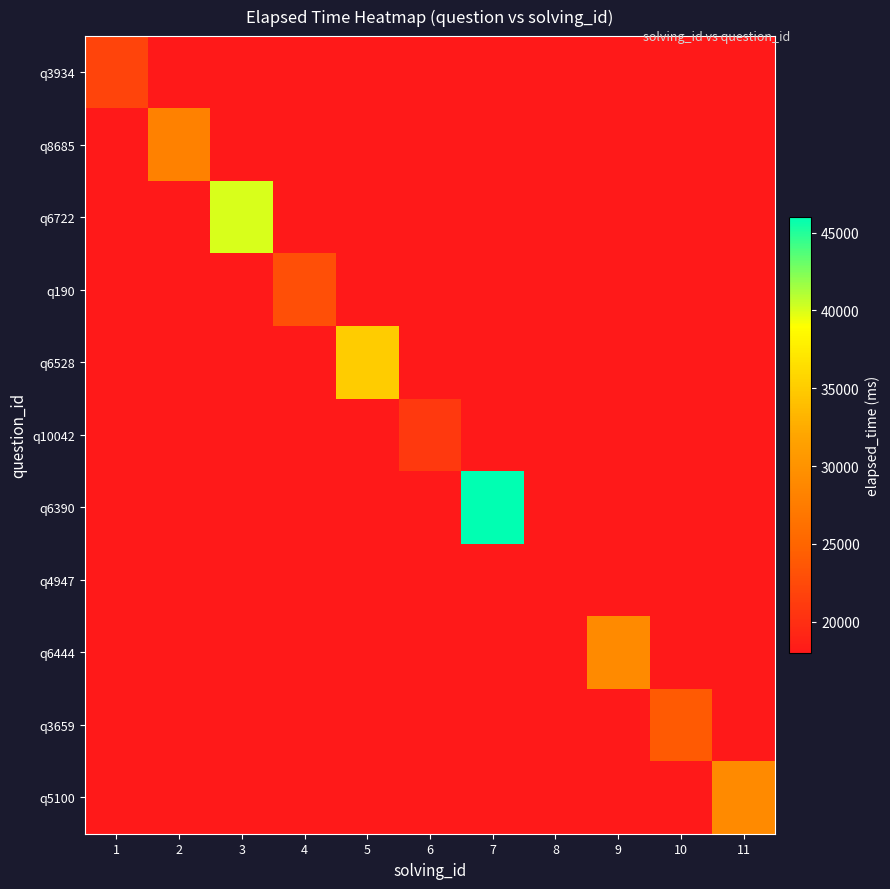

The q5100 series shows 20116 at 1. True or false?

False